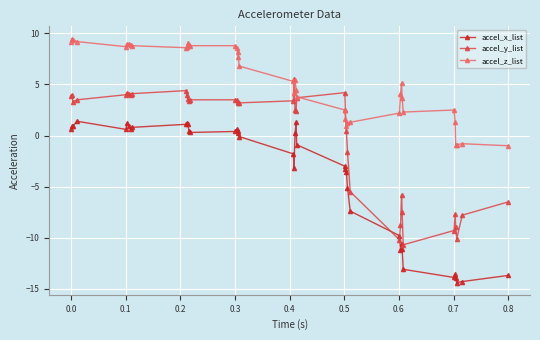

How many data points in accel_y_list are less than 3?

17